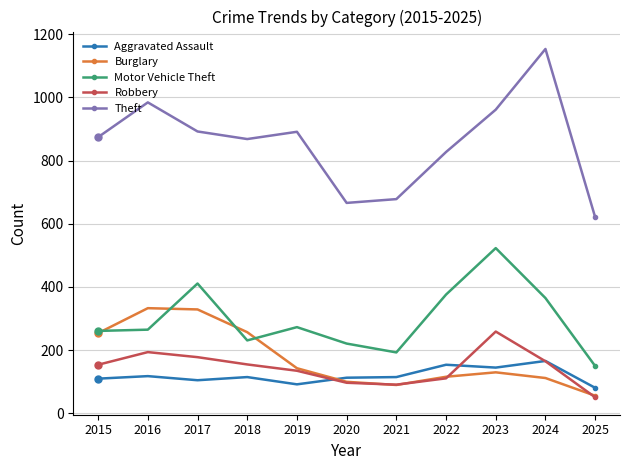

What is the difference between the maximum and minimum values in the Theft series?

532